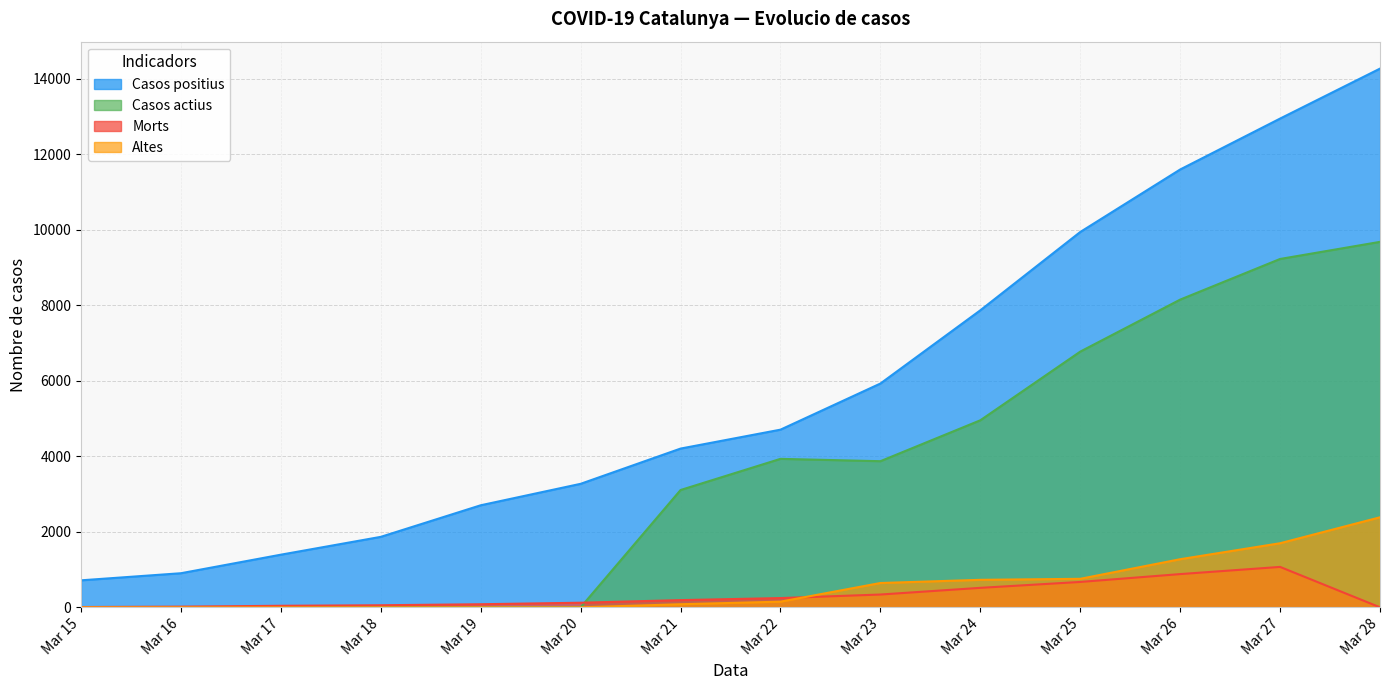

What is the value of the Morts point at the 1st from the left?

8